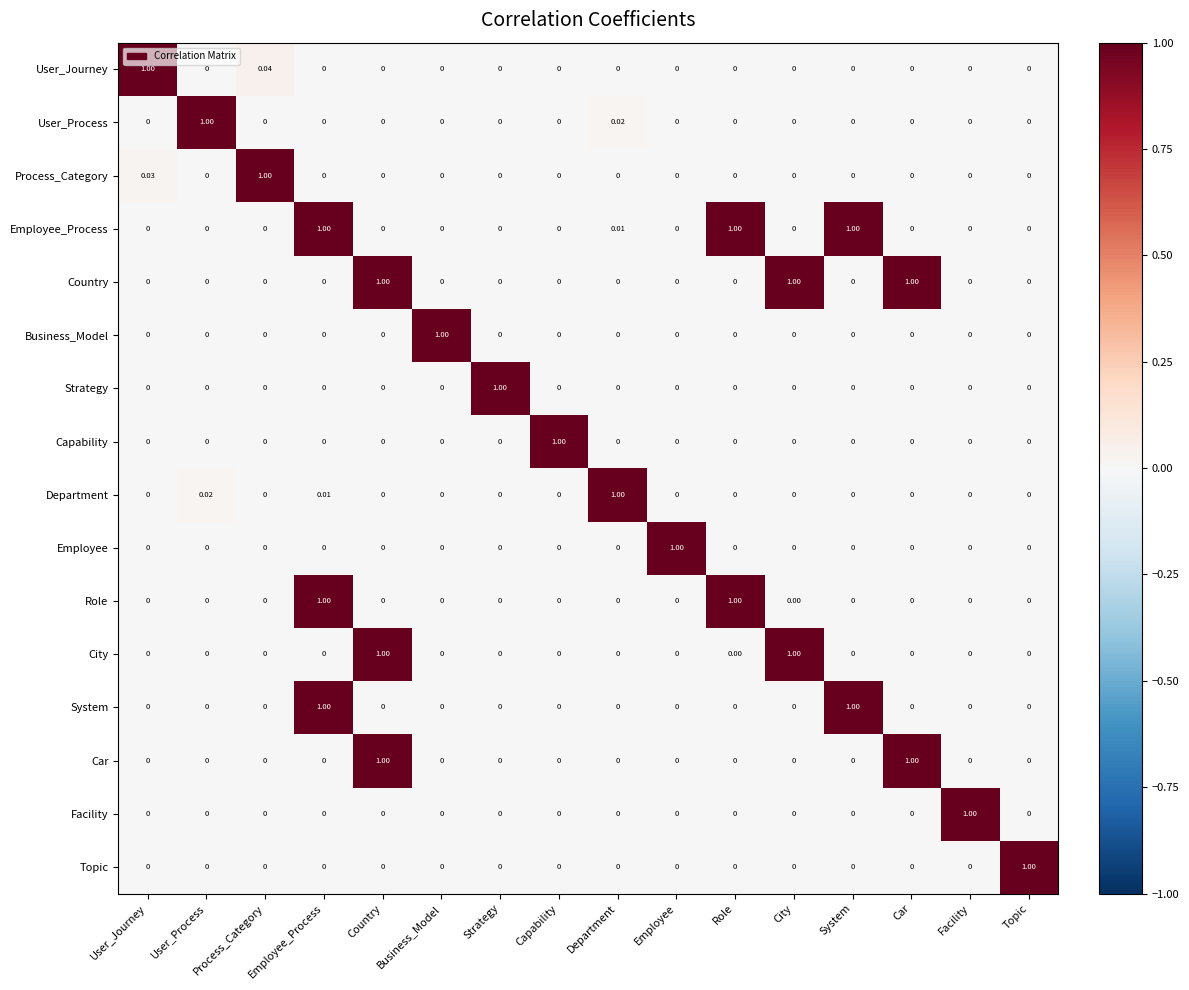

Which series changed the most between Employee_Process and Role?

System